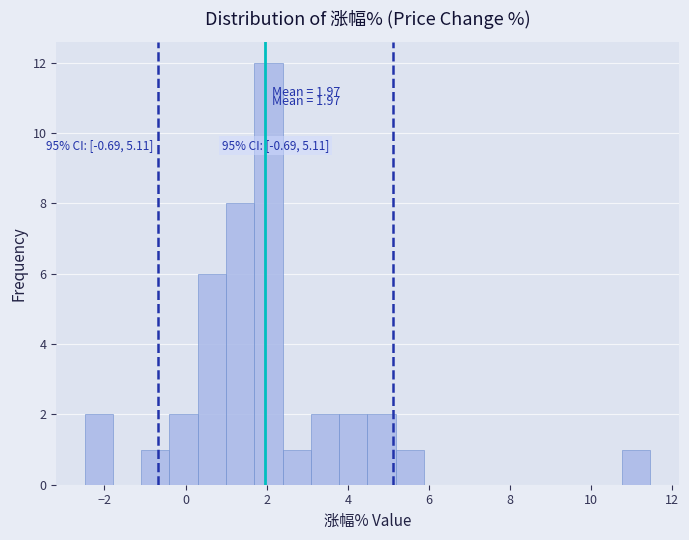

Read against the x-axis, roughly where is the centre of the tallest bar?

2.0